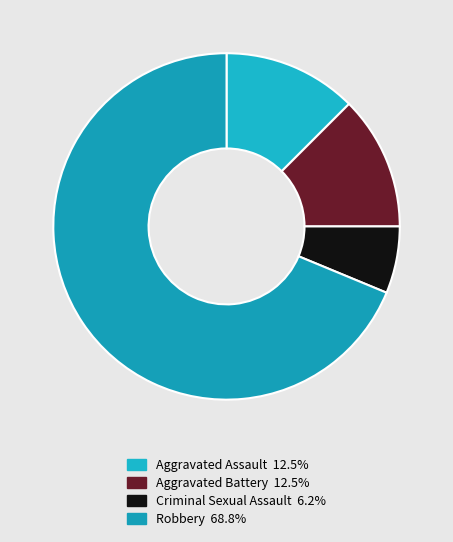

Is there a majority slice in this chart?

Yes